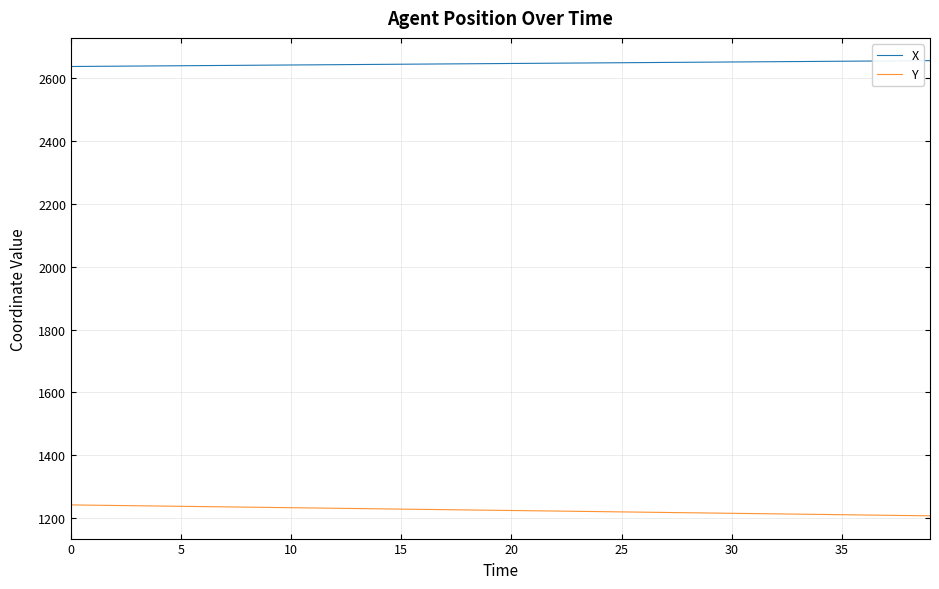

What is the minimum value shown in the chart?

1207.4